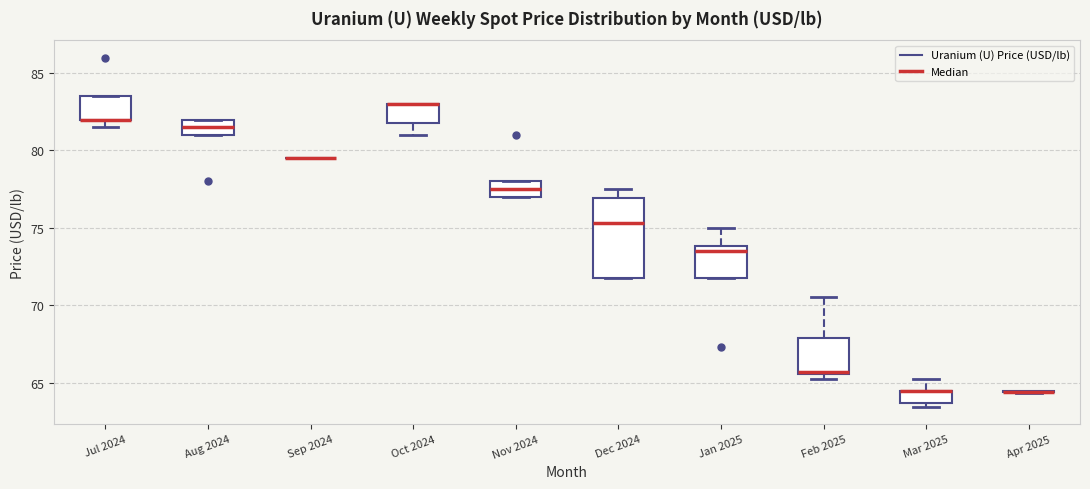

Reading left to right, transcribe this box plot: for each box, give where its median line is, the range the box spans, and where its two whiskers end, as read against the y-axis. The values are not printed on the chart, so give them approximately, as read against the axis.

Jul 2024: median 82.0 (drawn on the box's lower edge), box 82.0 to 83.5, whiskers 81.5 to 83.5
Aug 2024: median 81.5, box 81.0 to 82.0, whiskers 81.0 to 82.0
Sep 2024: box collapsed to a line at 79.5, whiskers 79.5 to 79.5
Oct 2024: median 83.0 (drawn on the box's upper edge), box 82.0 to 83.0, whiskers 81.0 to 83.0
Nov 2024: median 77.5, box 77.0 to 78.0, whiskers 77.0 to 78.0
Dec 2024: median 75.5, box 72.0 to 77.0, whiskers 72.0 to 77.5
Jan 2025: median 73.5, box 72.0 to 74.0, whiskers 72.0 to 75.0
Feb 2025: median 65.5 (just above the box's lower edge), box 65.5 to 68.0, whiskers 65.0 to 70.5
Mar 2025: median 64.5 (drawn on the box's upper edge), box 63.5 to 64.5, whiskers 63.5 (just below the box's lower edge) to 65.0
Apr 2025: box collapsed to a line at 64.5, whiskers 64.5 to 64.5